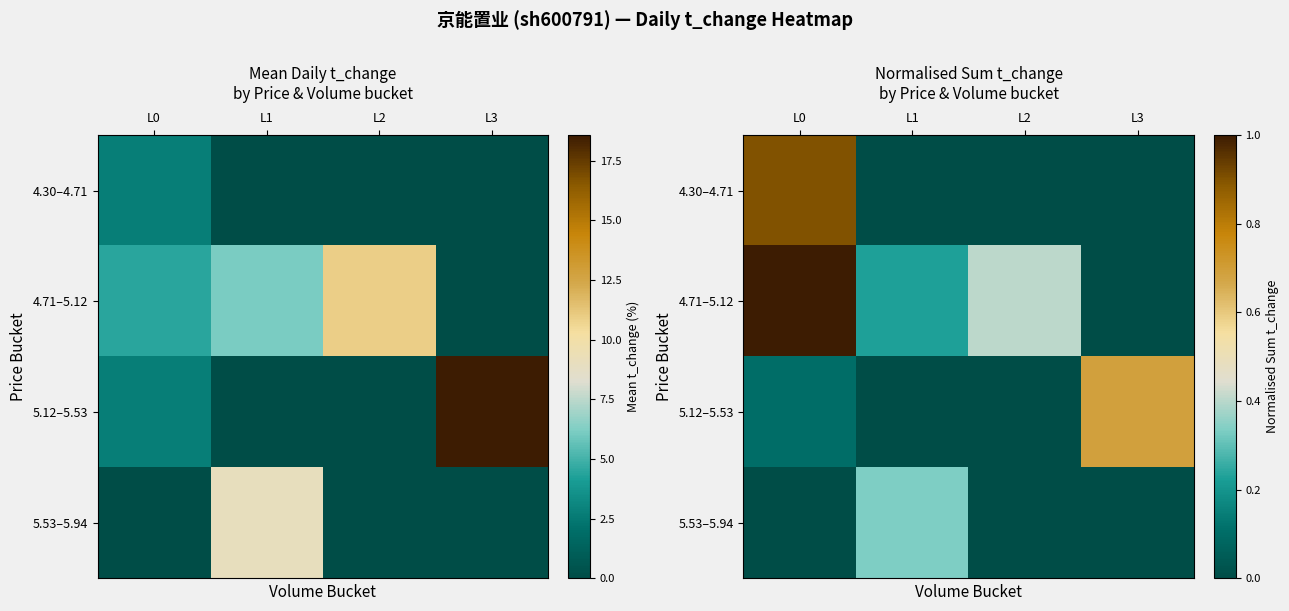

What is the total value across all series at L3?

0.7